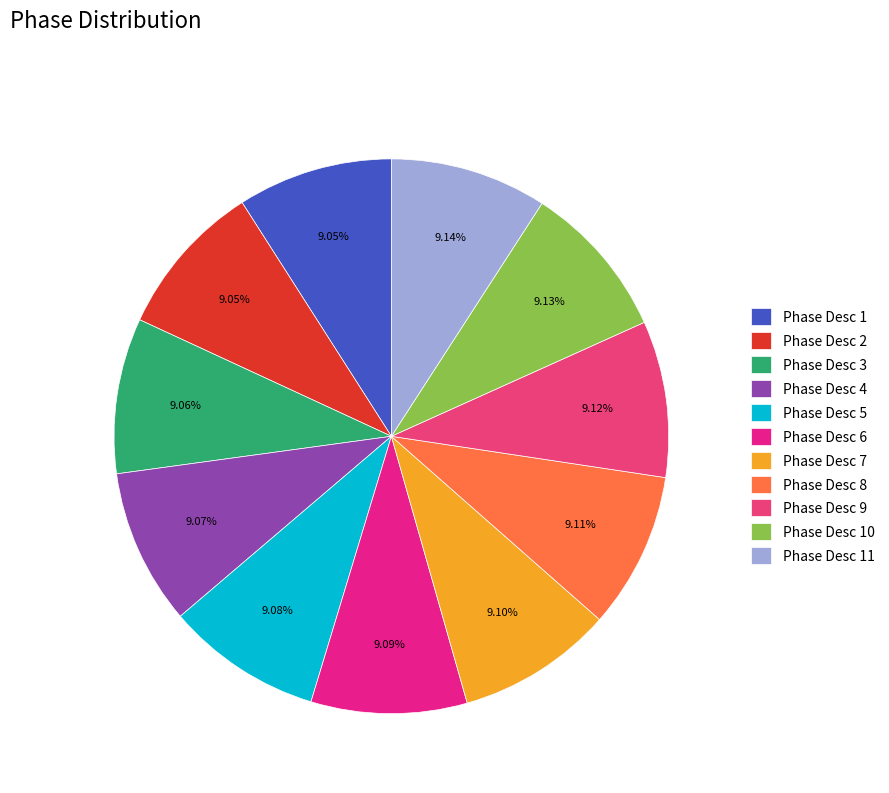

How much of the chart is everything except Phase Desc 5?

90.9%